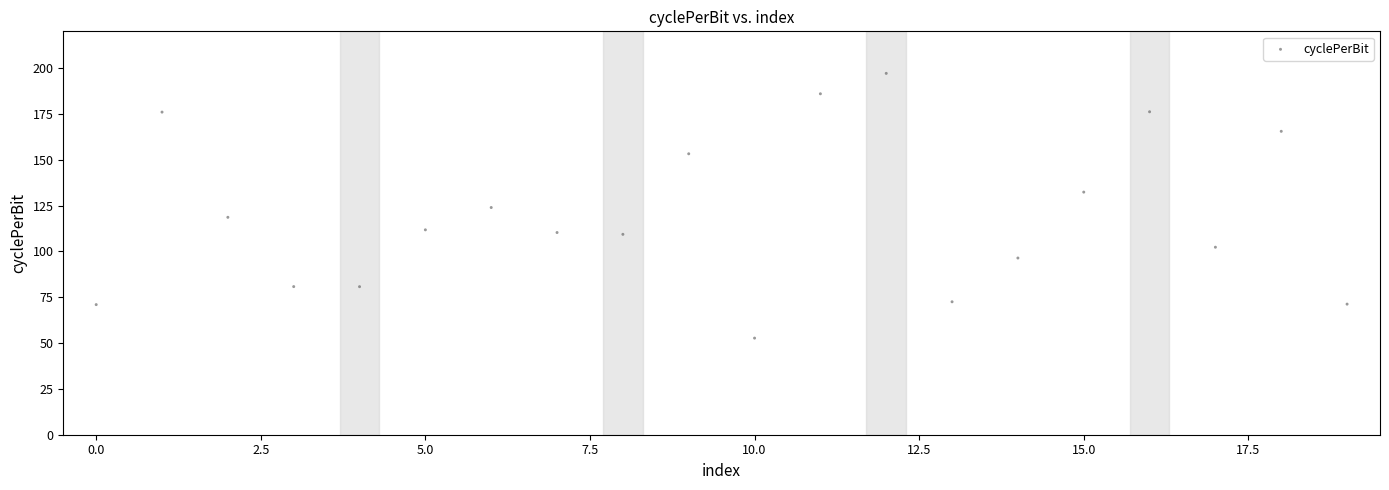

What is the range of Y values (max minus min)?

144.4